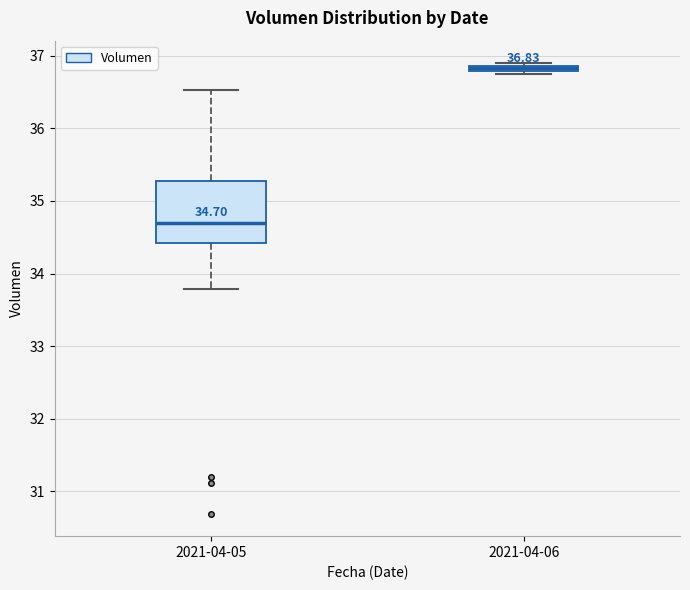

Which box has the lowest median line?

2021-04-05